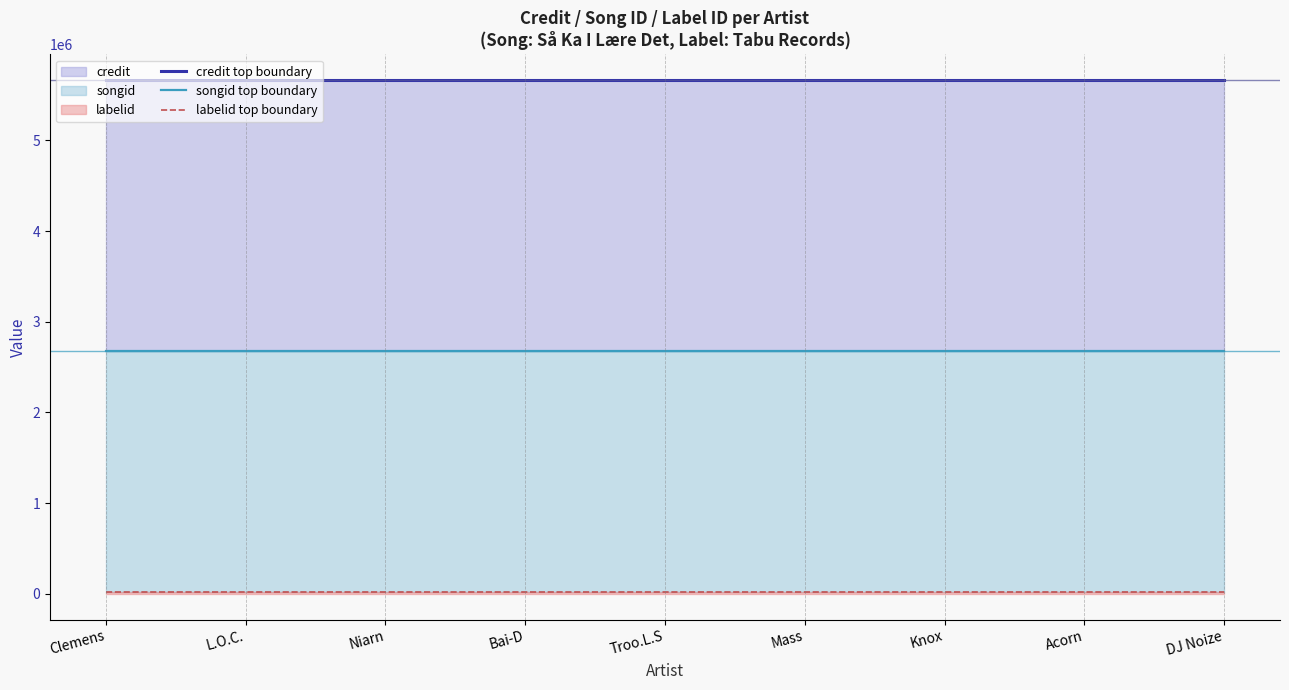

True or false: credit top boundary has more than 2 points higher than both neighbors.

False